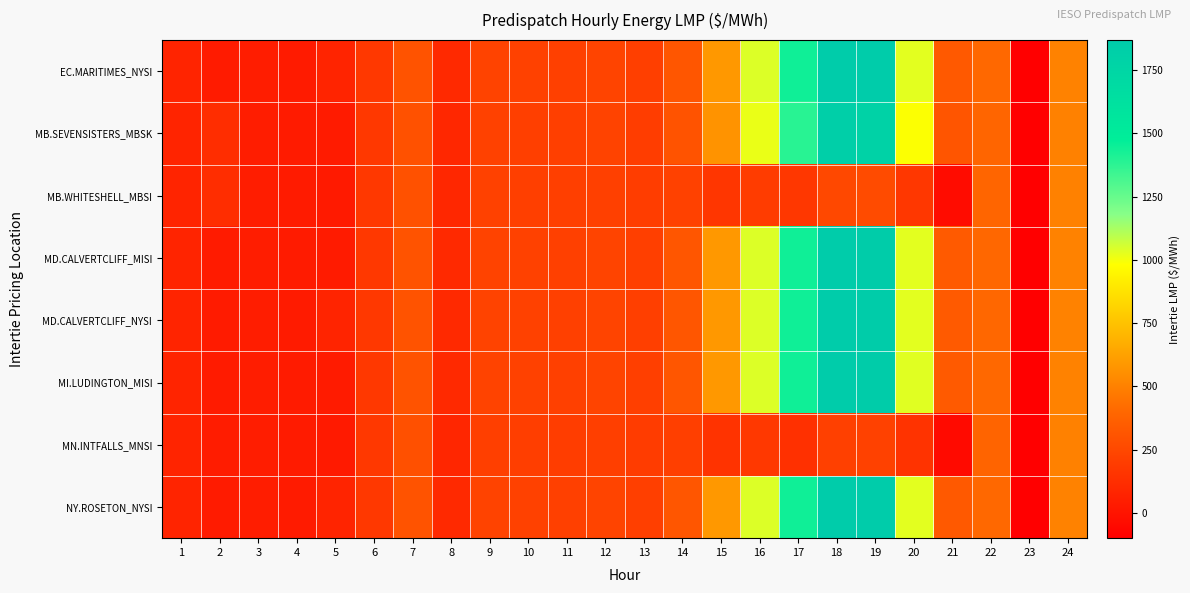

How many data points does each series have?

24